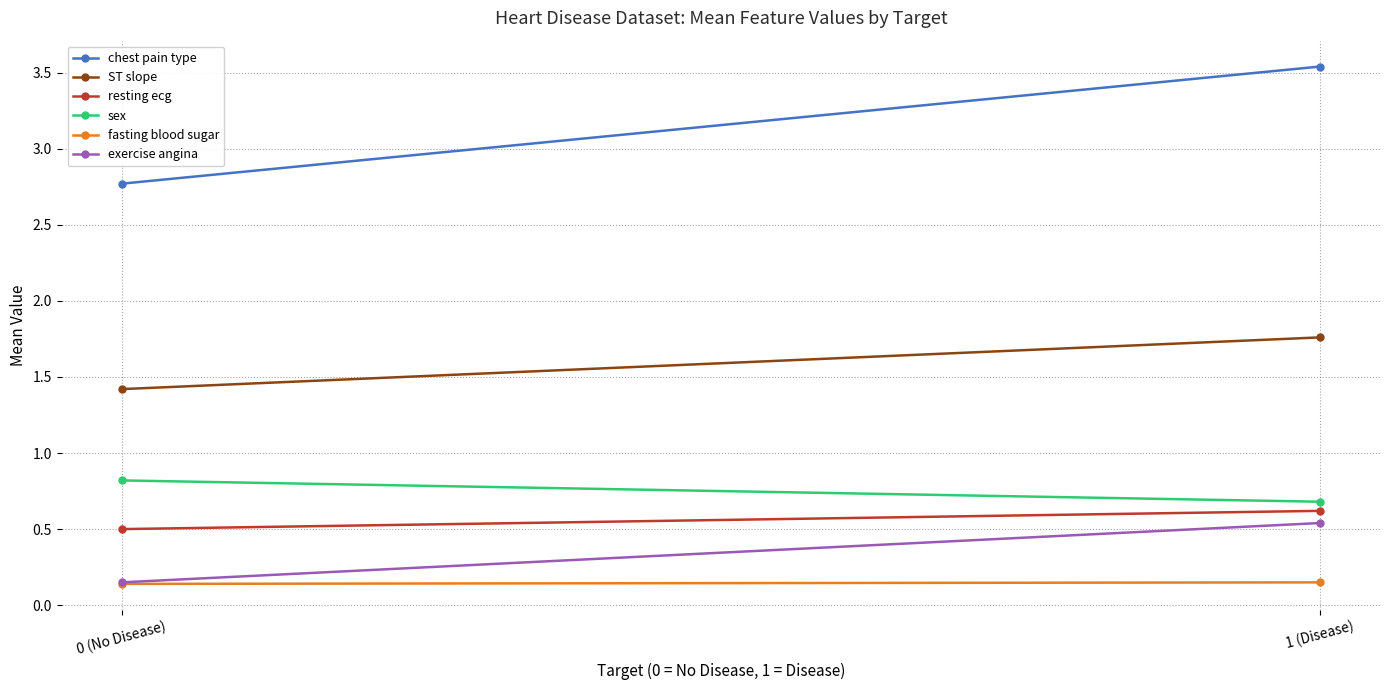

List the labels in order of sex value, largest first.

0 (No Disease), 1 (Disease)